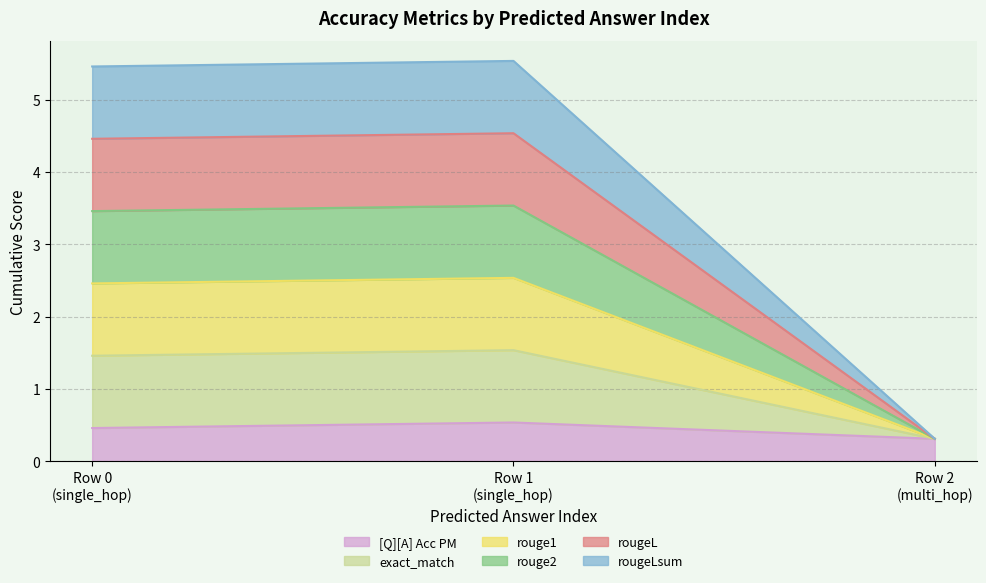

At how many categories does at least one series exceed 0?

3